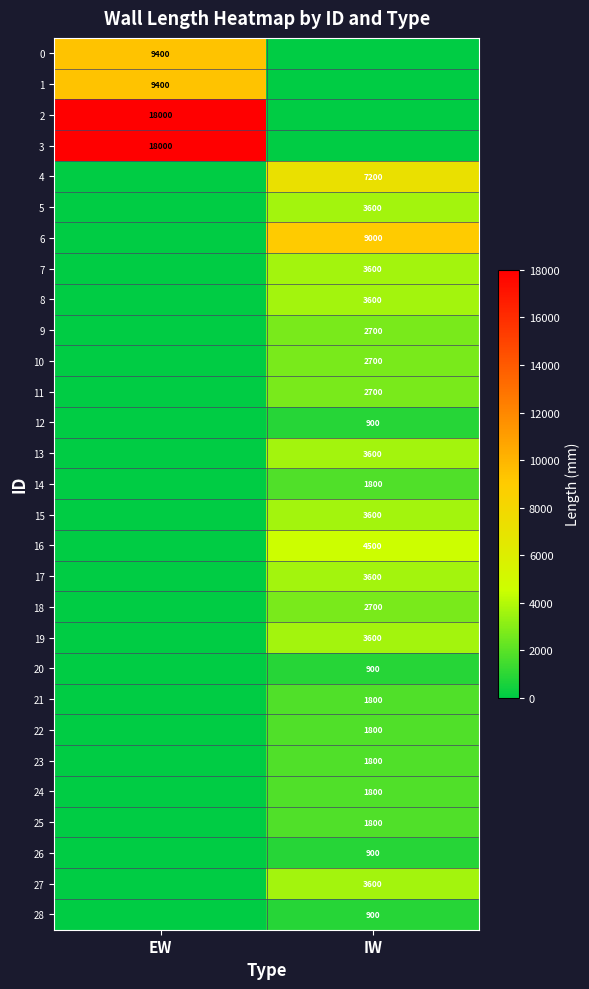

True or false: 24 has a value of 1800 at IW.

True